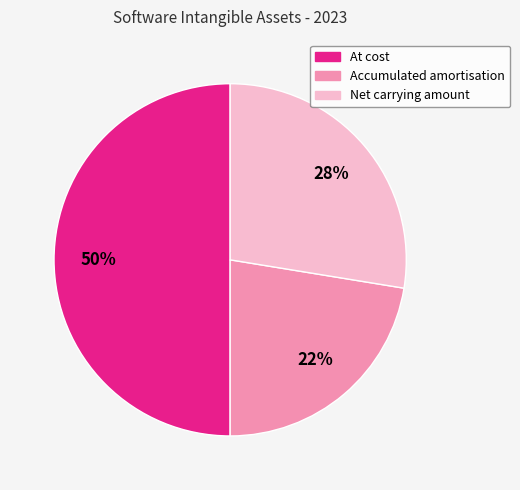

Count the number of slices in the pie.

3